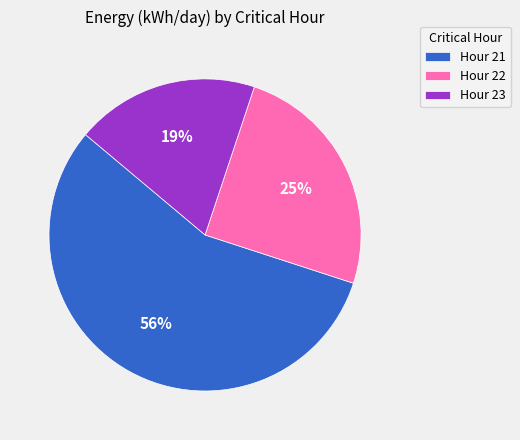

To the nearest percent, what is the combined percentage of Hour 21 and Hour 23?

75%